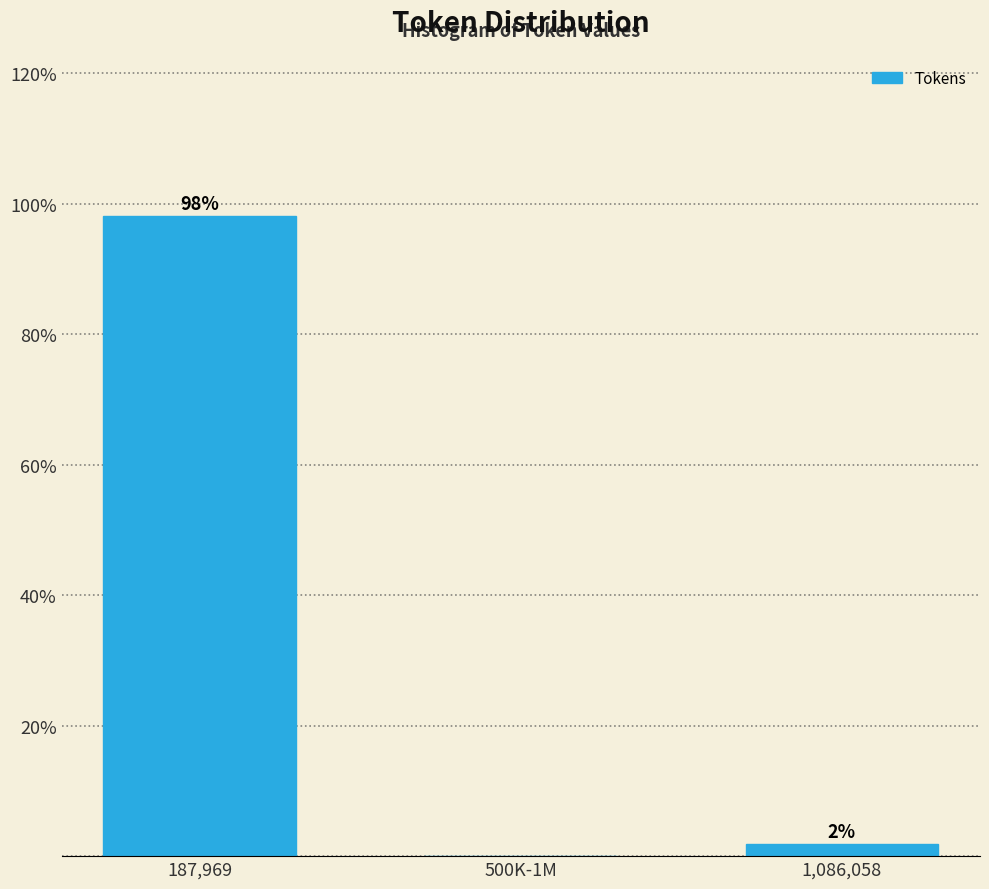

At which label is the value closest to 49?

1,086,058